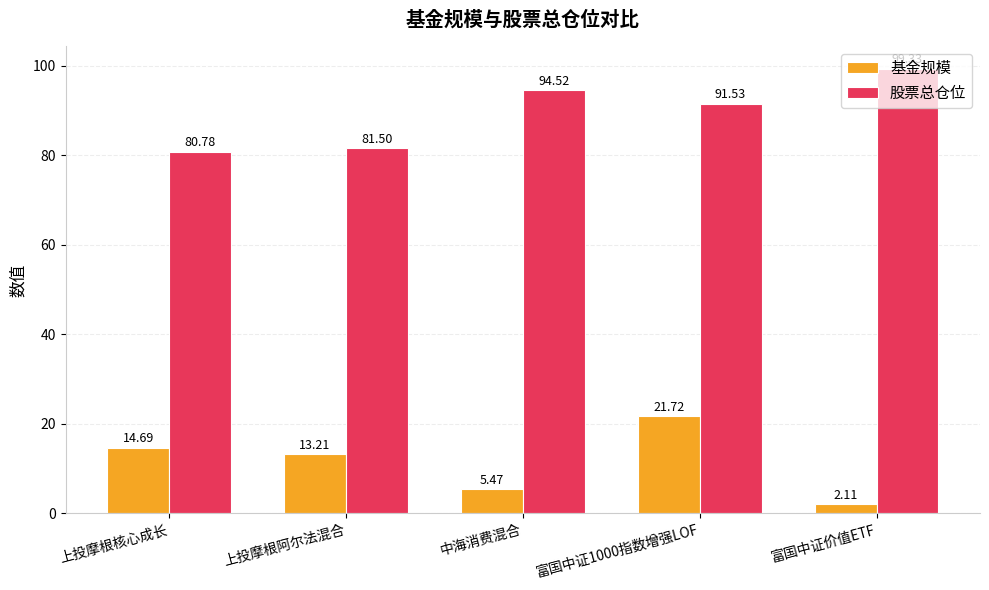

The 股票总仓位 series shows 94.5 at 中海消费混合. True or false?

True